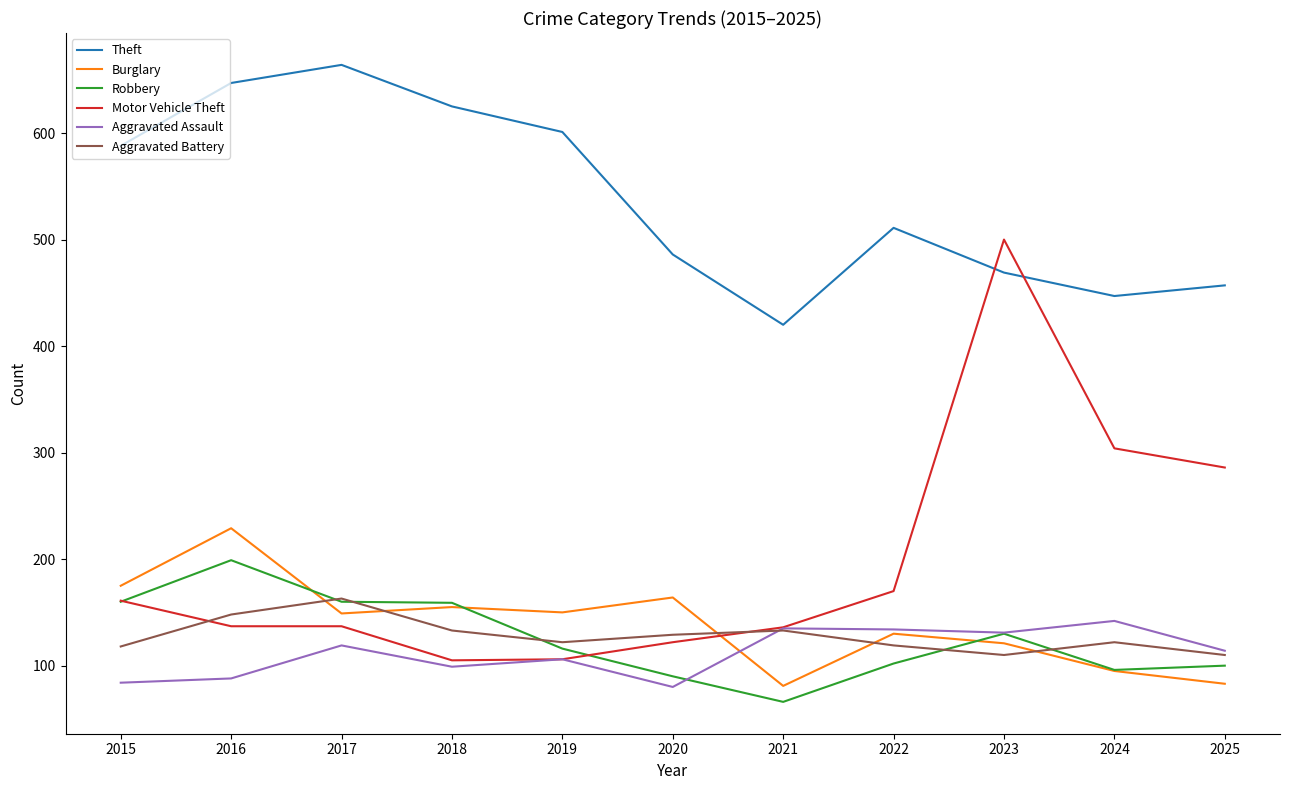

True or false: Robbery and Theft cross at least once.

False